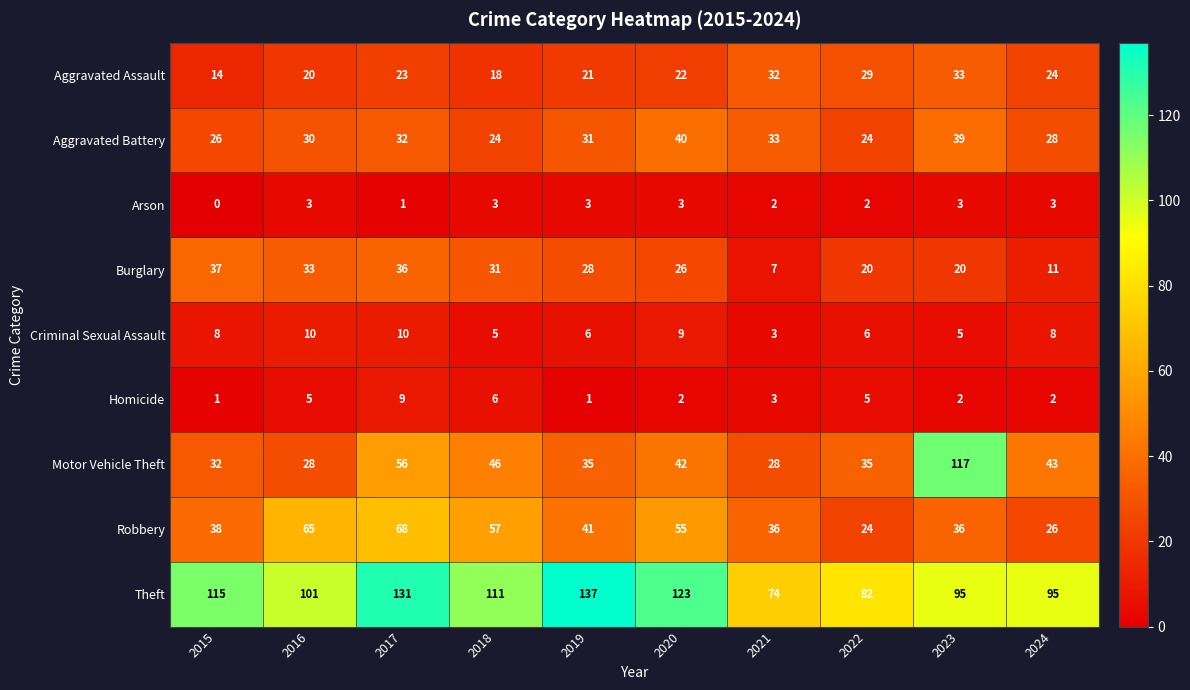

Rank the series at 2023 from lowest to highest value.

Homicide, Arson, Criminal Sexual Assault, Burglary, Aggravated Assault, Robbery, Aggravated Battery, Theft, Motor Vehicle Theft